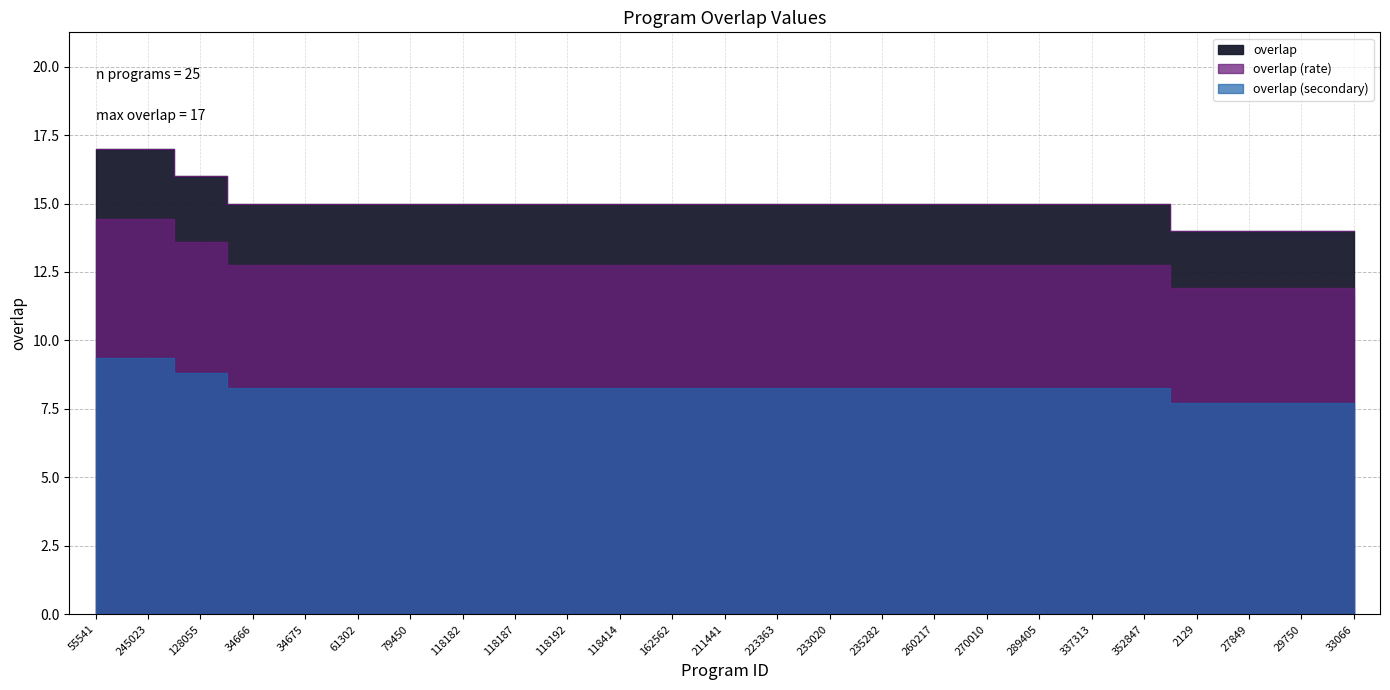

What is the average value?

15